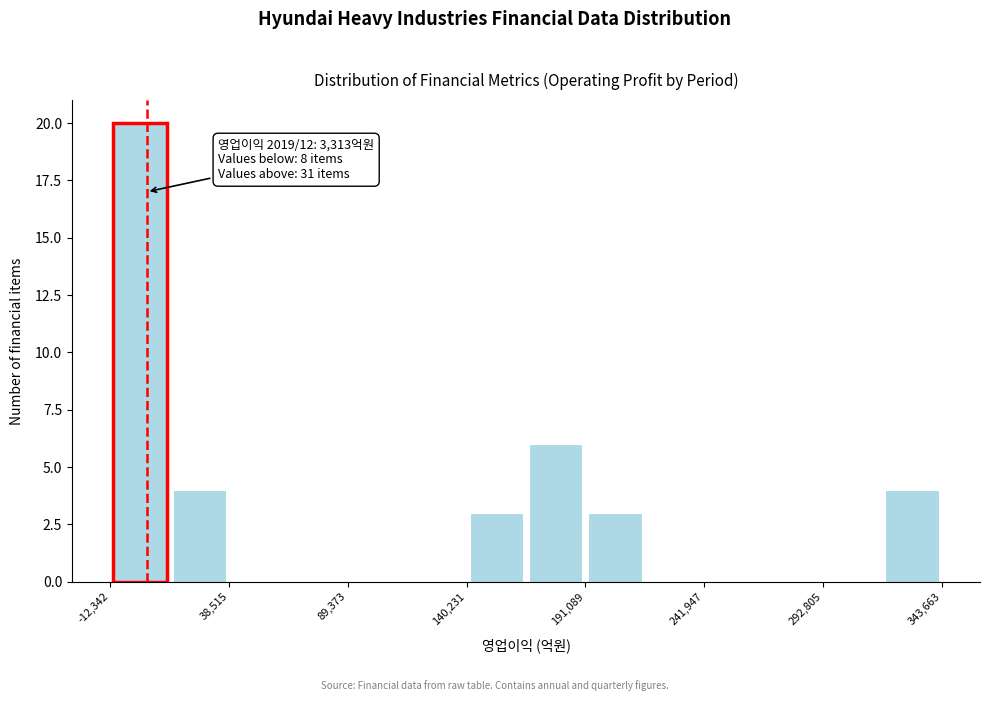

Read against the x-axis, roughly where is the centre of the tallest bar?

0